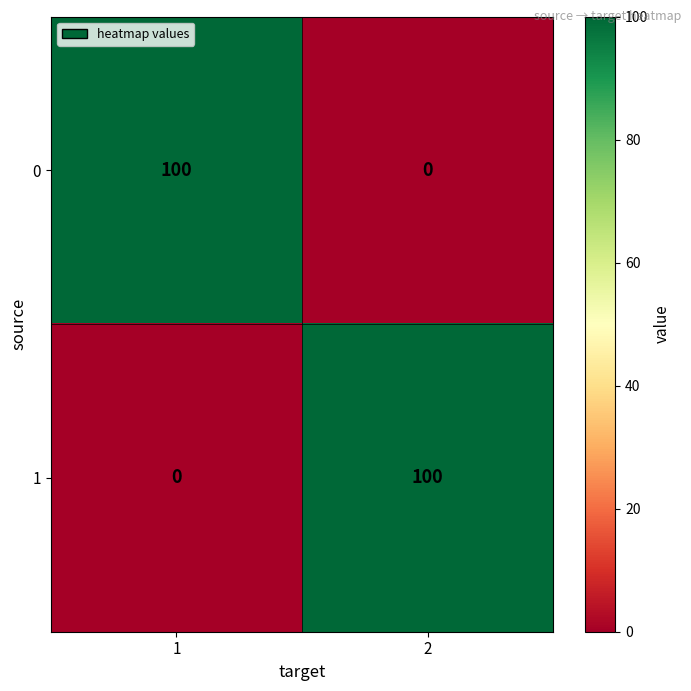

How many data points does each series have?

2